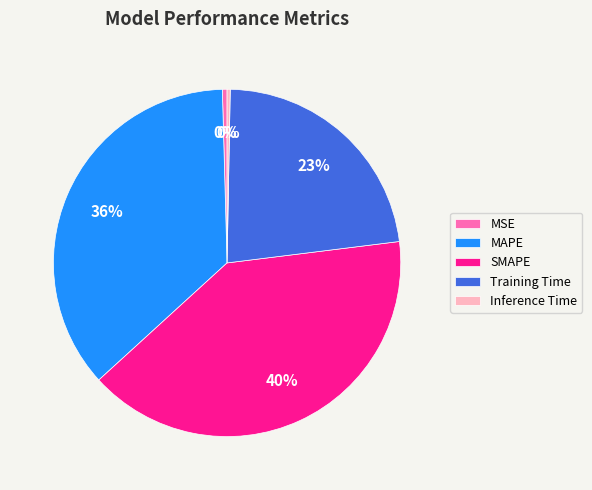

Between Inference Time and MAPE, which is larger?

MAPE